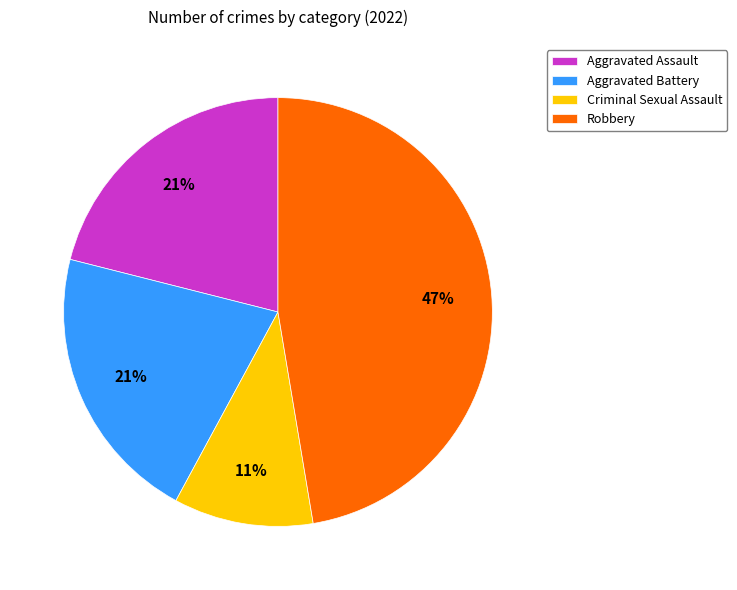

Does any single category account for the majority?

No